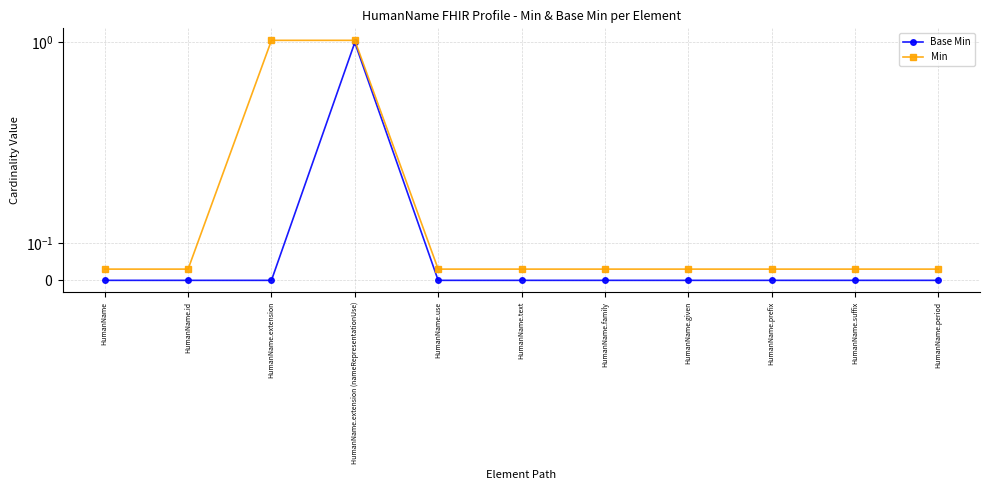

Which series changed the most between HumanName.id and HumanName.extension (nameRepresentationUse)?

Base Min